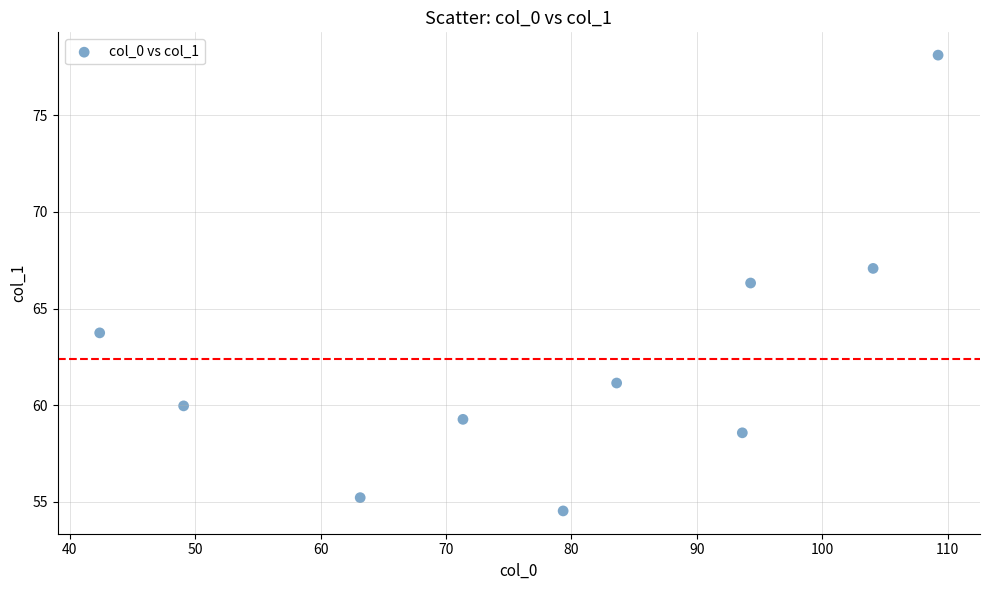

What Y value in the scatter plot is closest to 66?

66.3